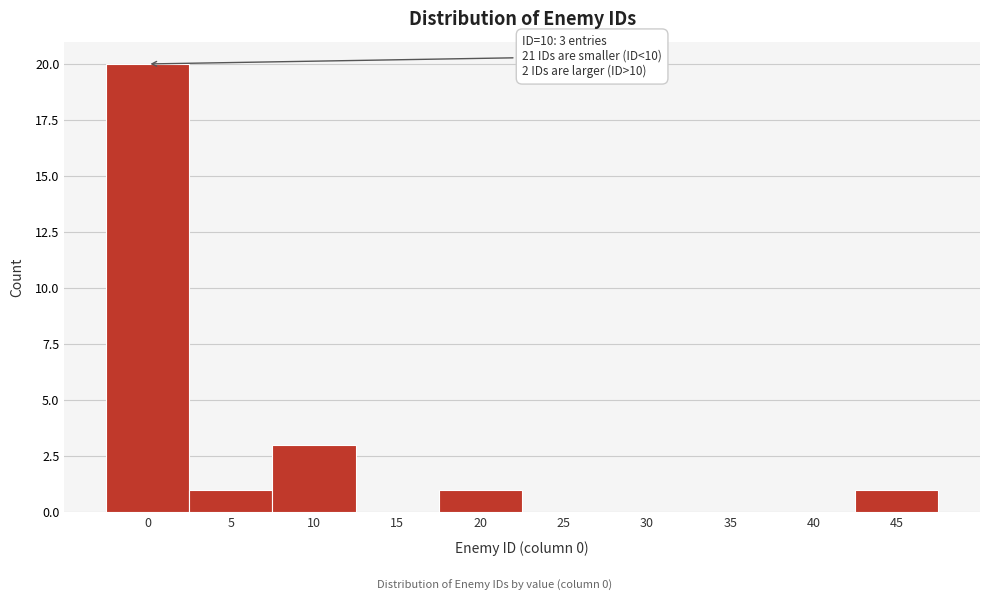

Reading left to right, transcribe all the data shown in this chart.

0=20	5=1	10=3	15=0	20=1	25=0	30=0	35=0	40=0	45=1